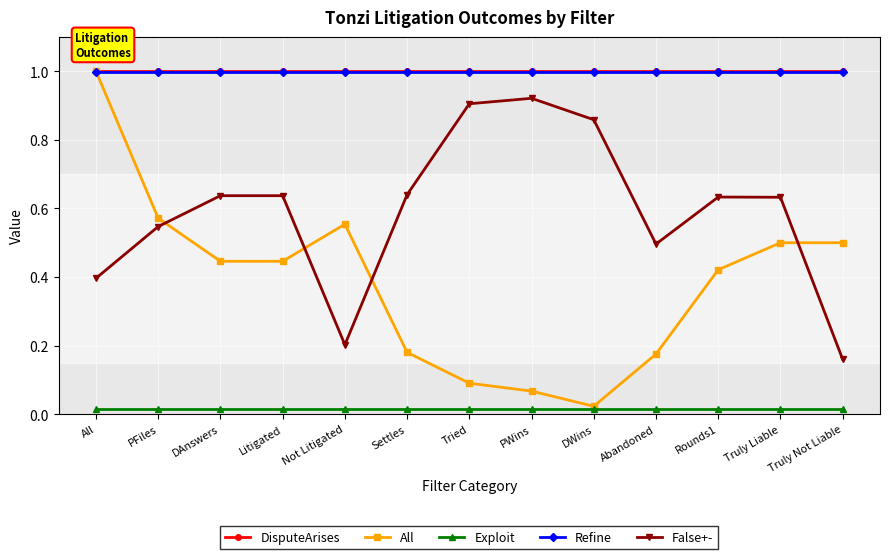

True or false: Refine has a value of 1.0 at Litigated.

True